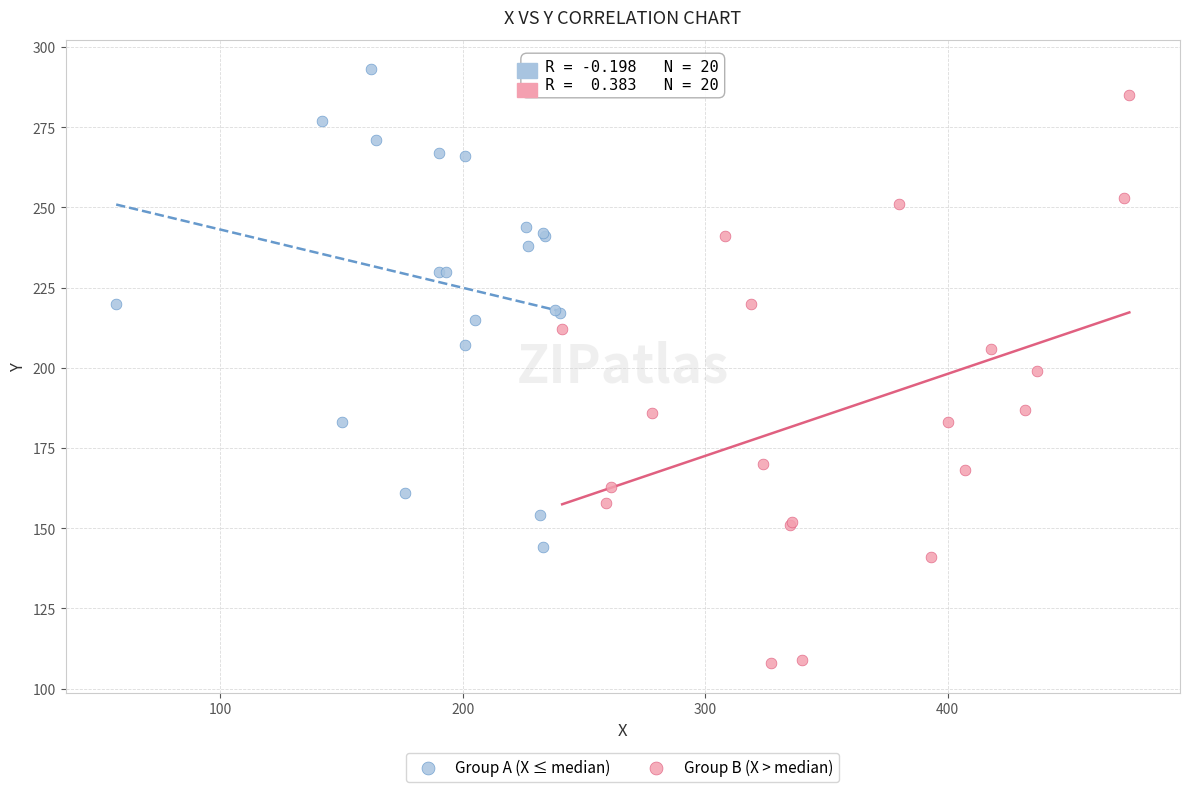

Which series has the widest spread of Y values?

Group B (X > median)